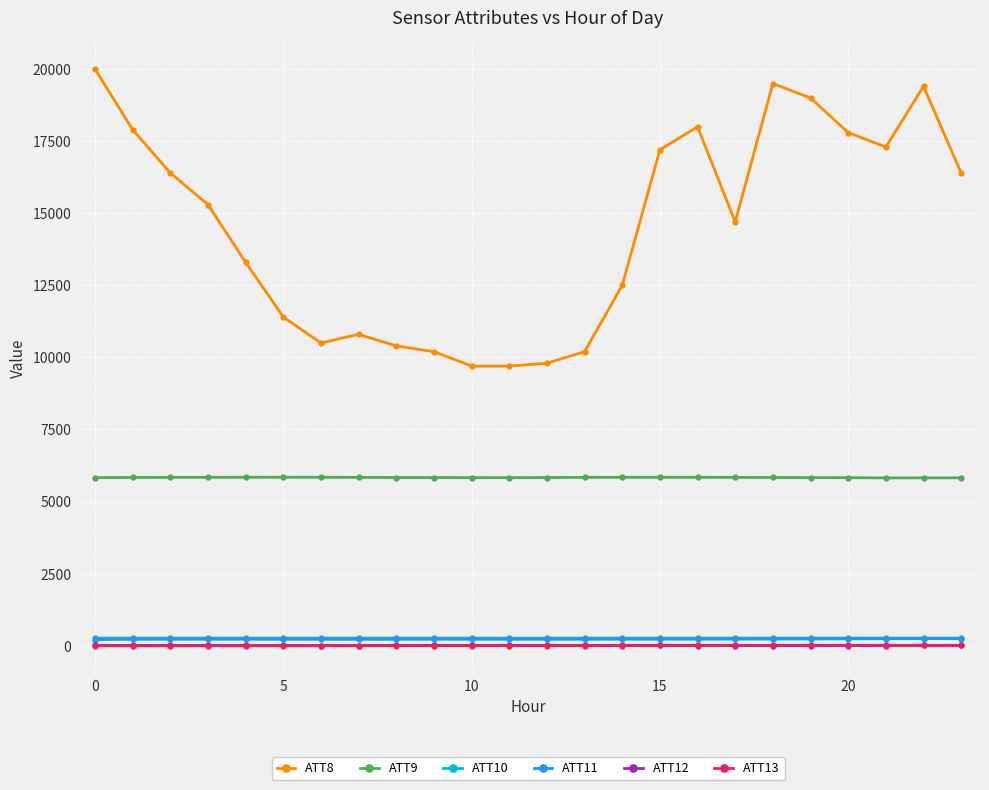

Which series has the widest spread of values?

ATT8